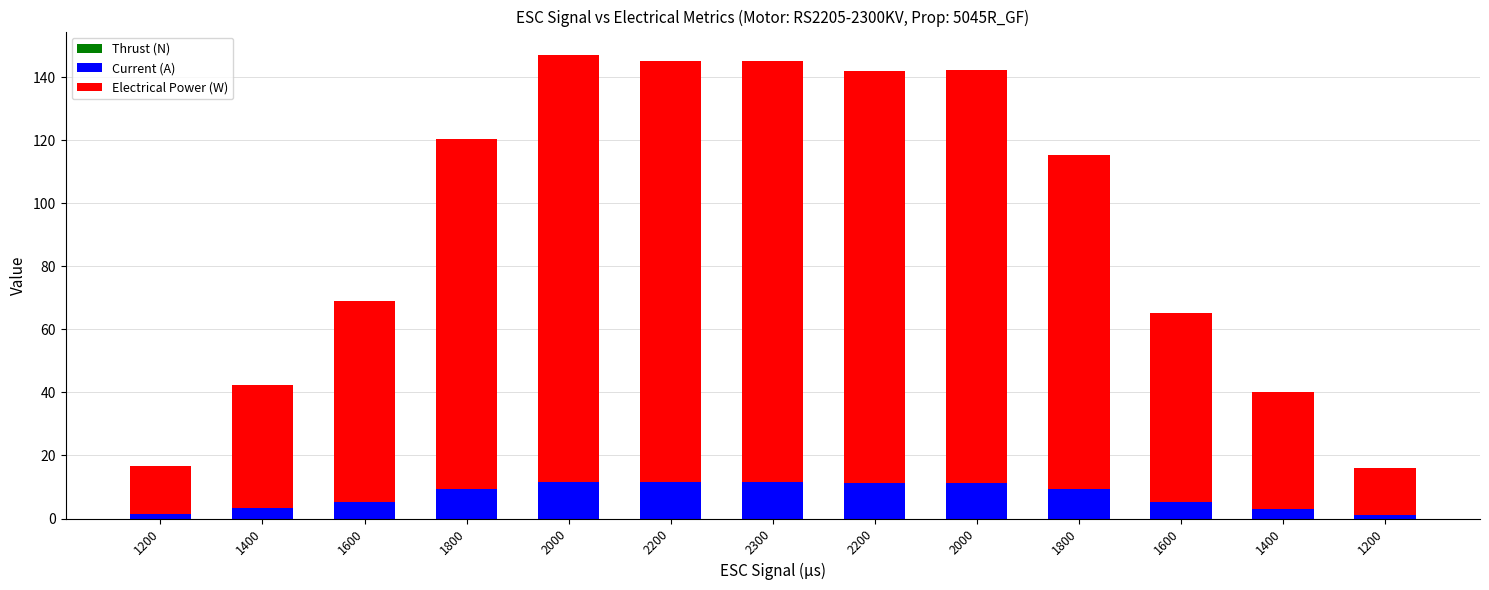

The value of Electrical Power (W) at 1800 is 106.2. True or false?

True